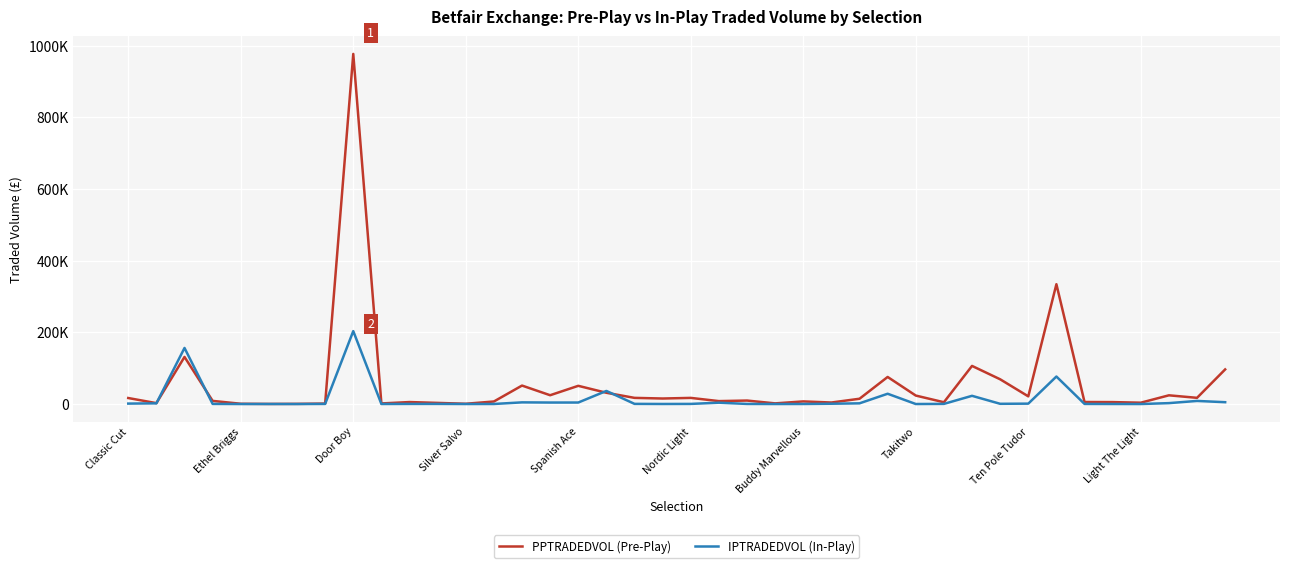

What are all the series names shown in the legend?

PPTRADEDVOL (Pre-Play), IPTRADEDVOL (In-Play)